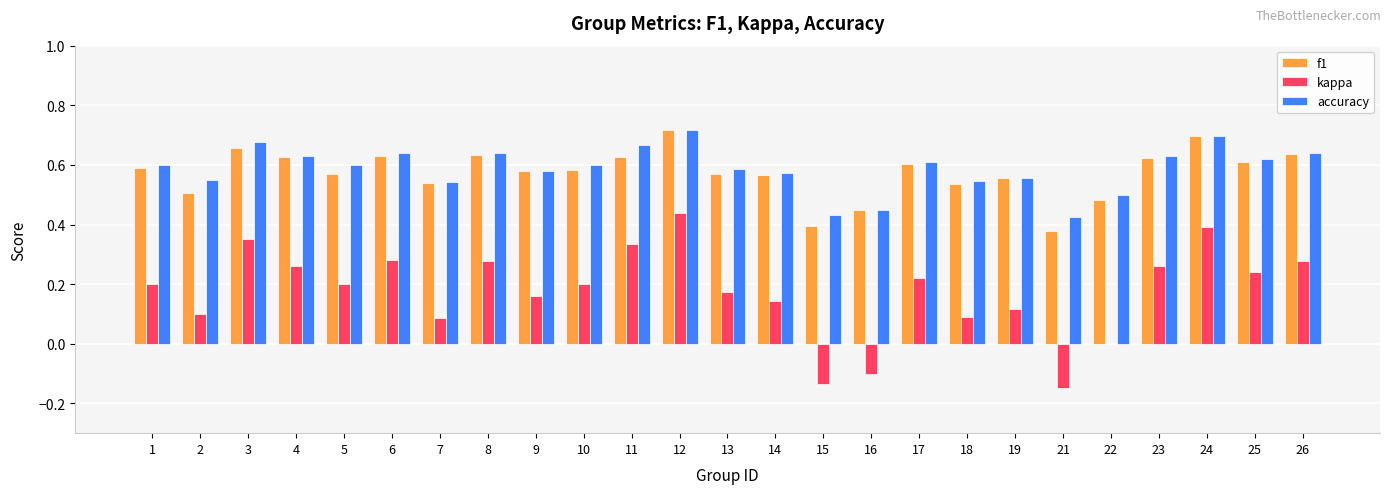

Are the bars horizontal?

No